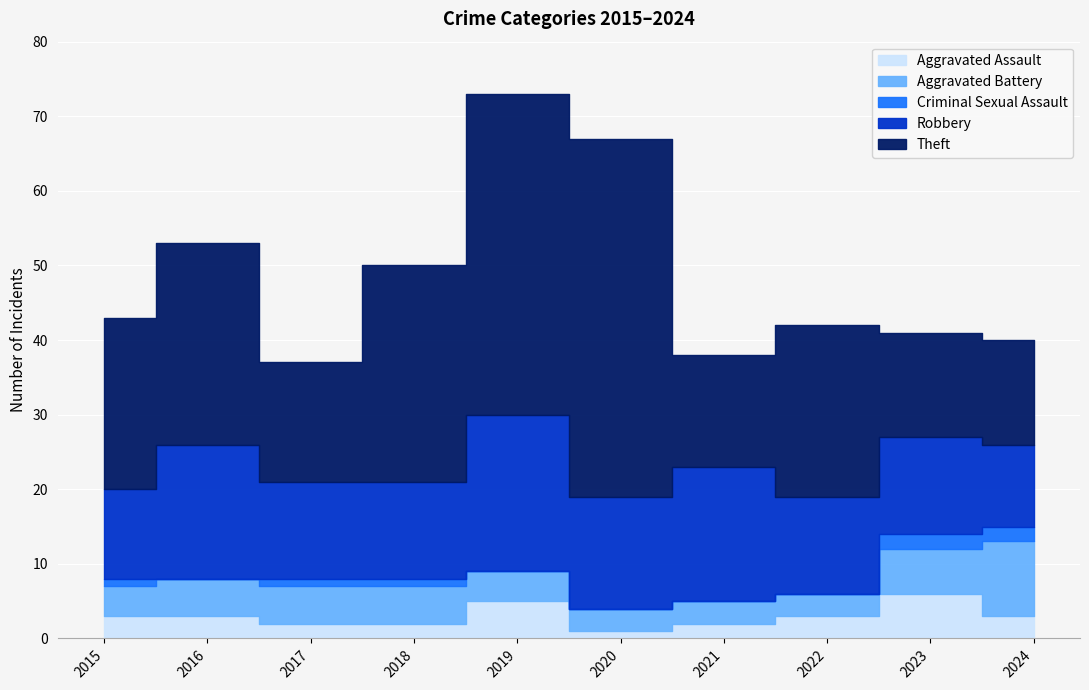

Which series has the widest spread of values?

Theft